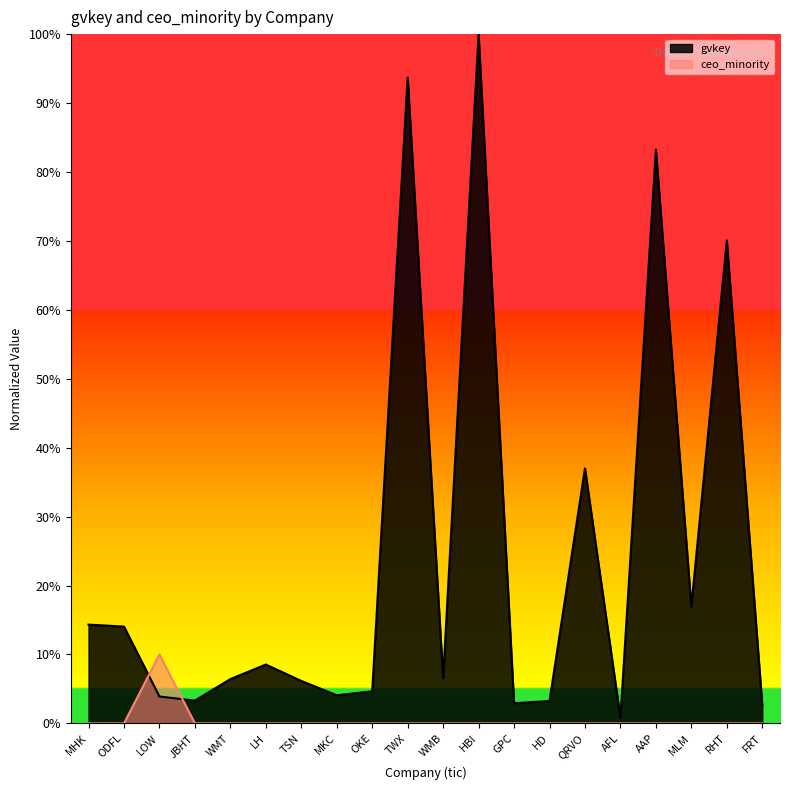

What is the difference between the gvkey values at RHT and GPC?

0.7